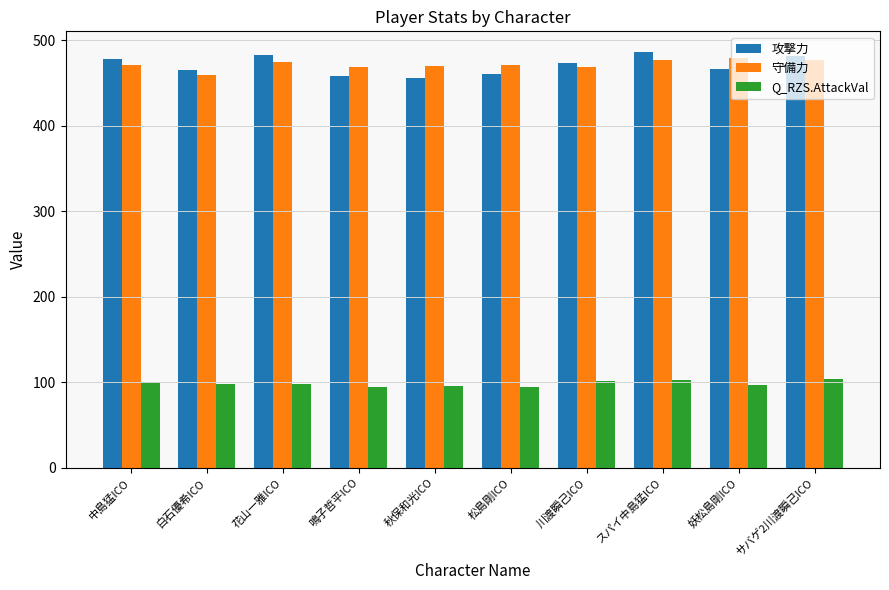

What is the spread (max minus min) of values at 川渡瞬己ICO?

371.8